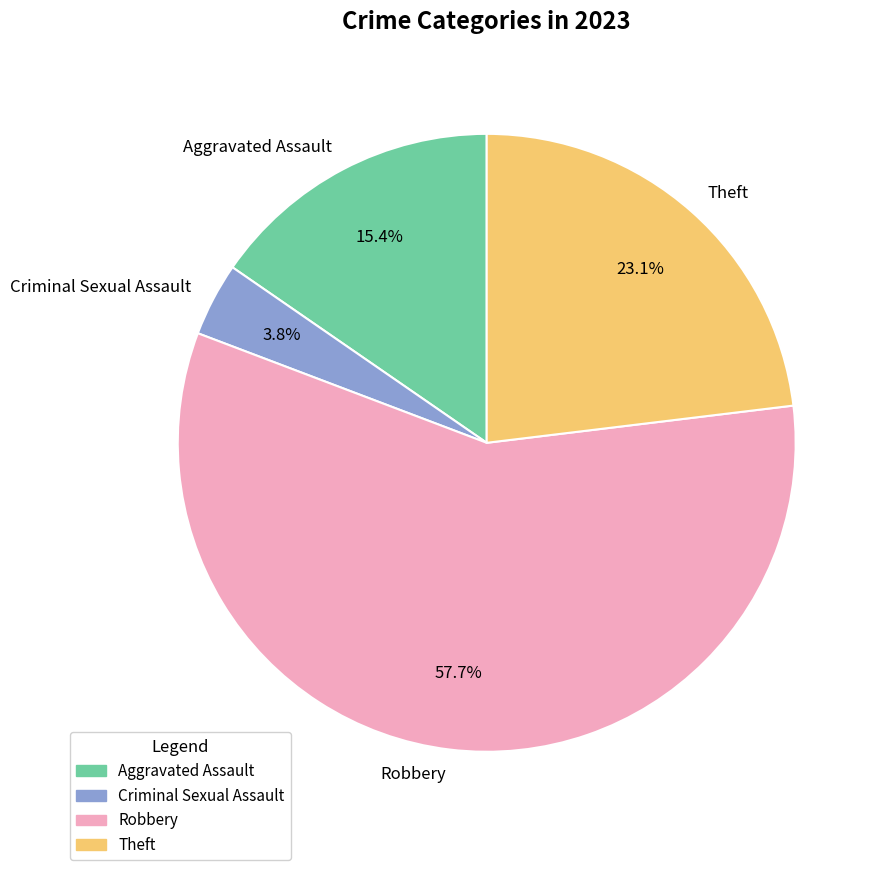

To the nearest percent, what is the difference between the Theft and Criminal Sexual Assault slice percentages?

19%